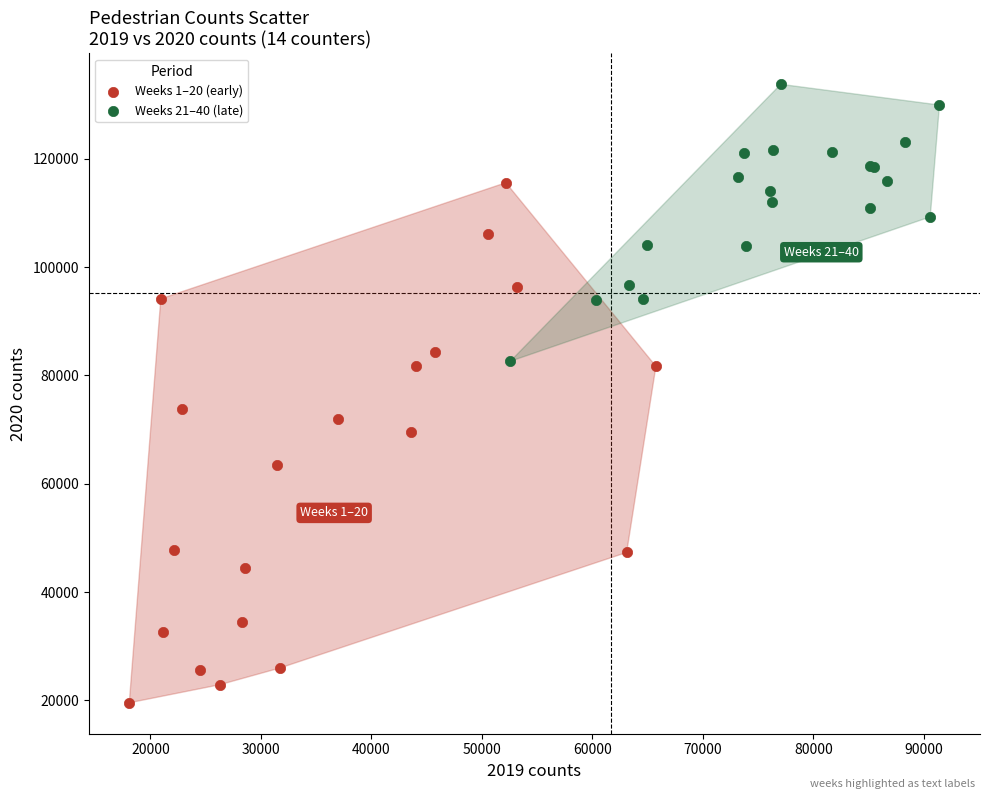

Which series reaches the maximum Y coordinate?

Weeks 21–40 (late)